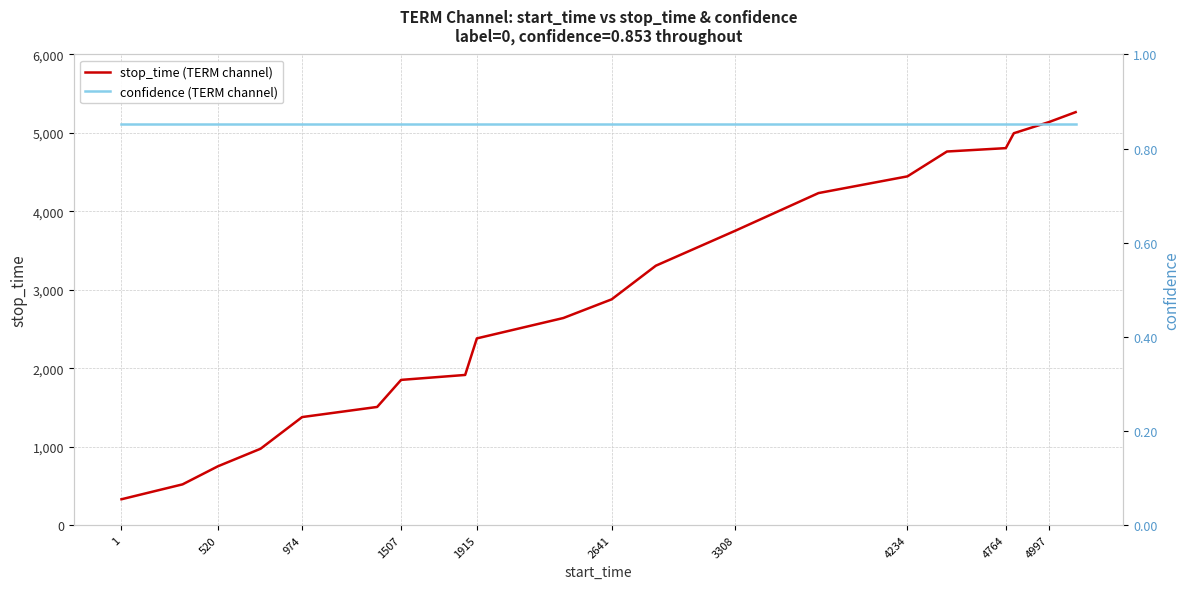

What is the maximum value for stop_time (TERM channel)?

5265